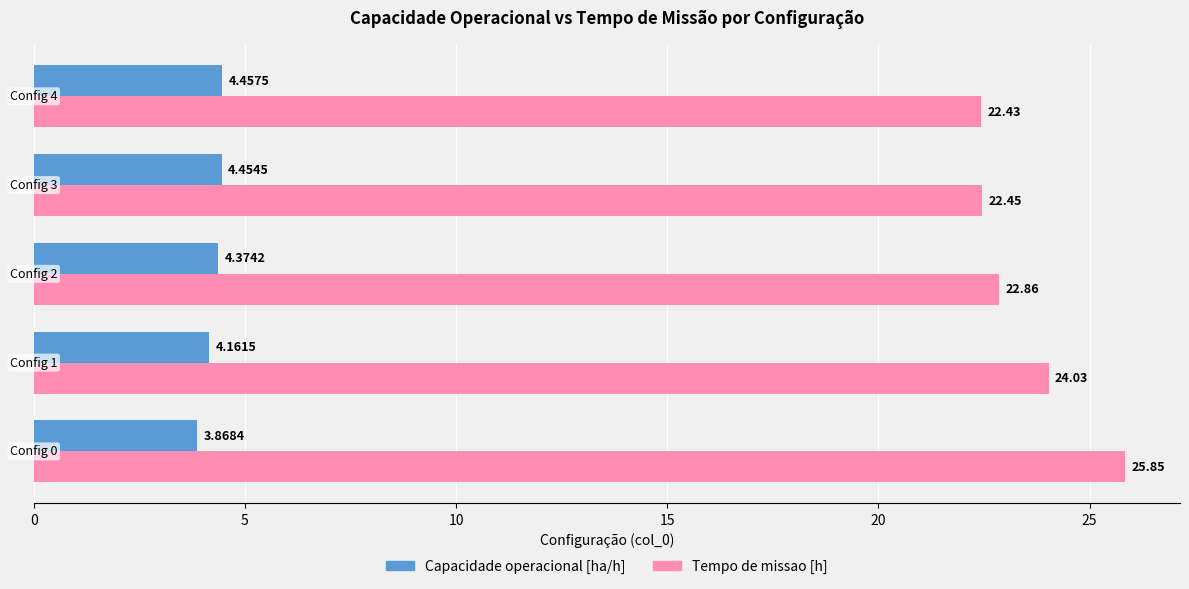

Which series has the largest total across all categories?

Tempo de missao [h]